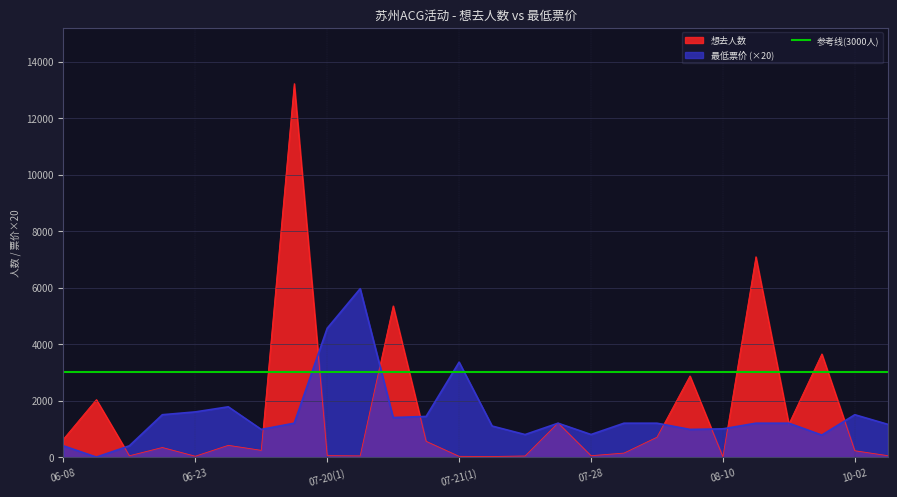

List the series in order of their peak value, highest first.

想去人数, 最低票价